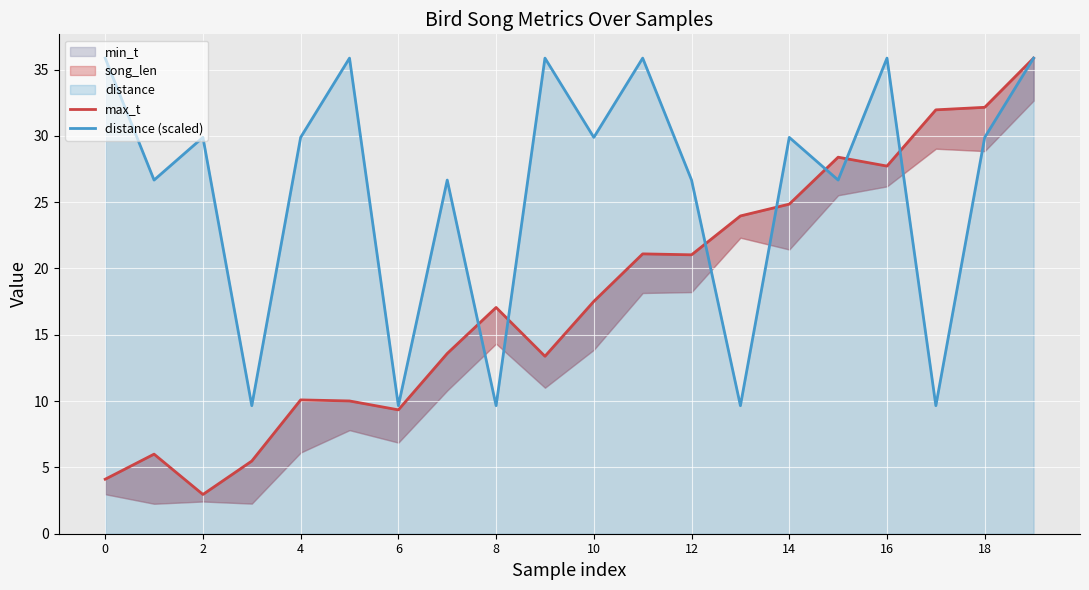

What is the approximate value of distance (scaled) at 10?

29.9